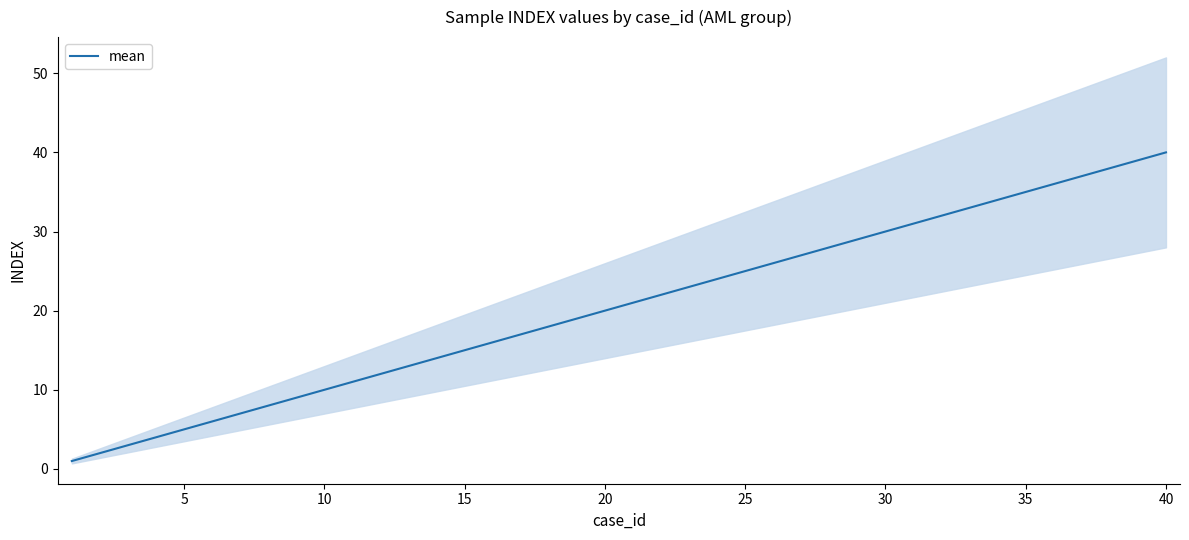

The mean series shows 36 at 20. True or false?

False